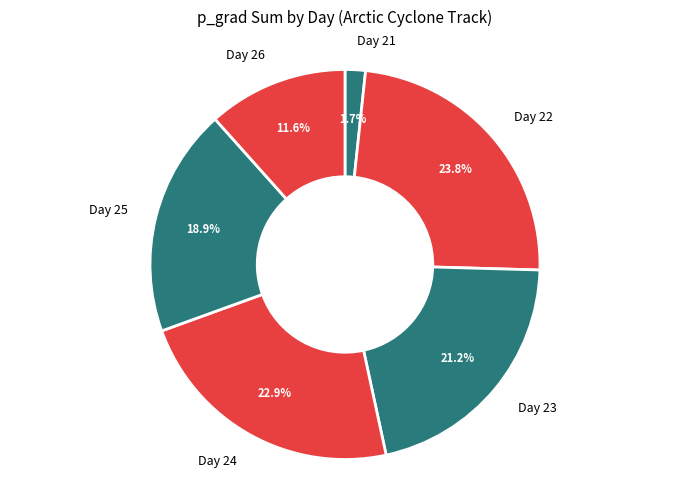

Does any single category account for the majority?

No